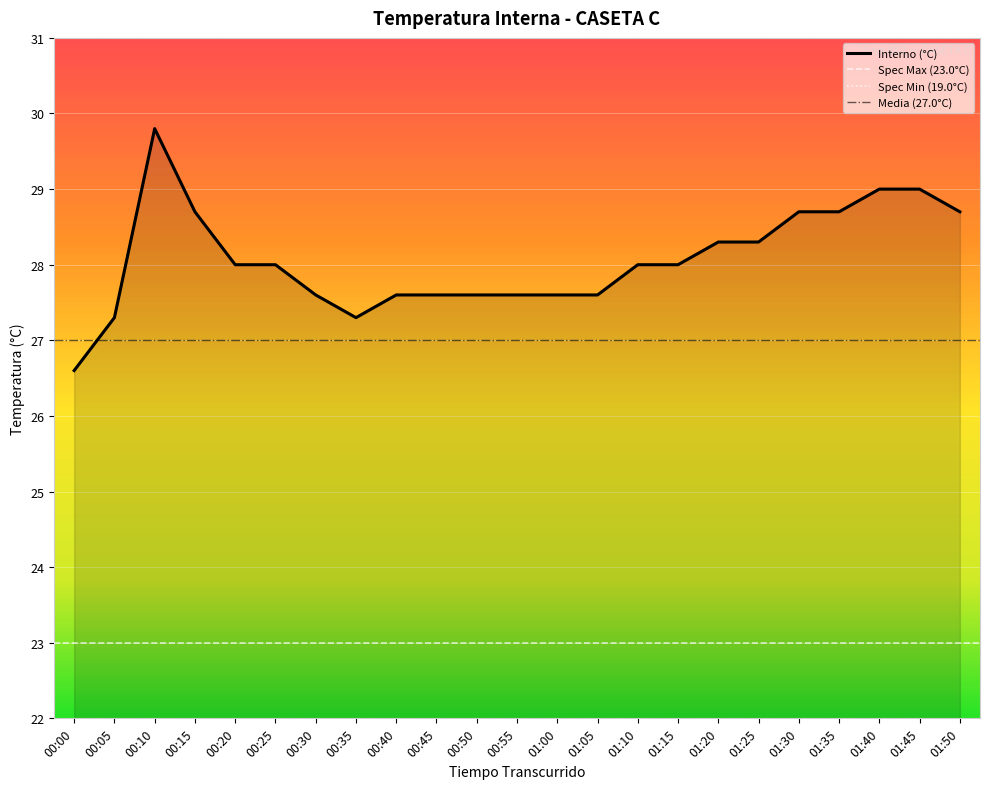

Rank the categories by value from lowest to highest.

00:00, 00:05, 00:35, 00:30, 00:40, 00:45, 00:50, 00:55, 01:00, 01:05, 00:20, 00:25, 01:10, 01:15, 01:20, 01:25, 00:15, 01:30, 01:35, 01:50, 01:40, 01:45, 00:10